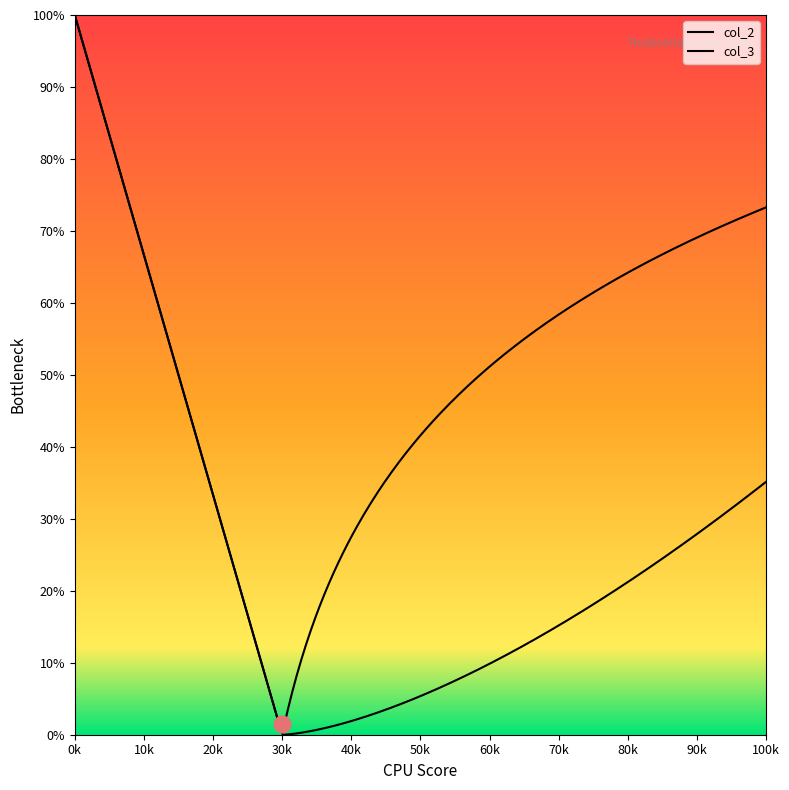

What is the spread (max minus min) of values at 1445?

1